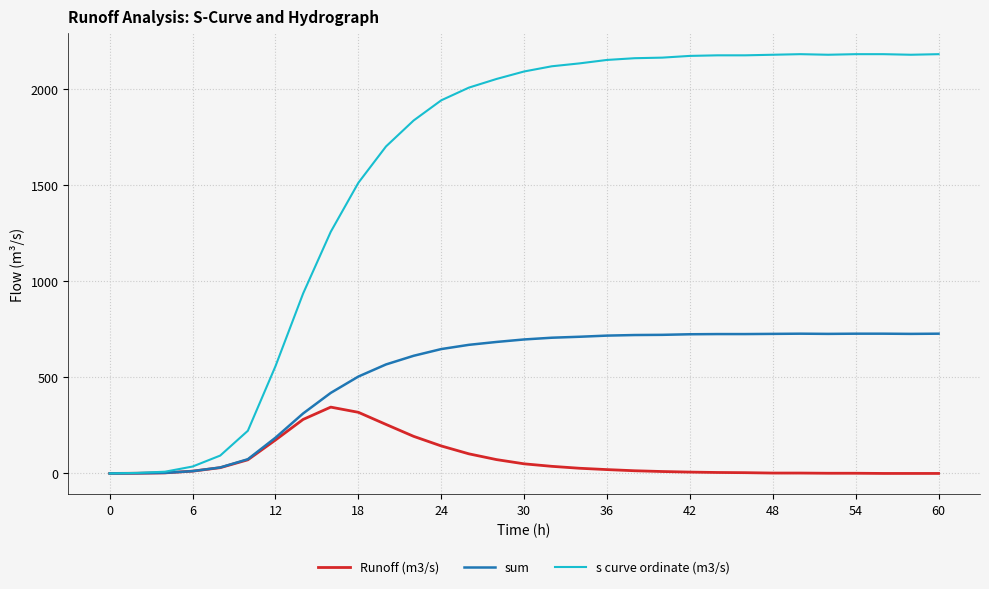

What is the highest value of the sum series?

727